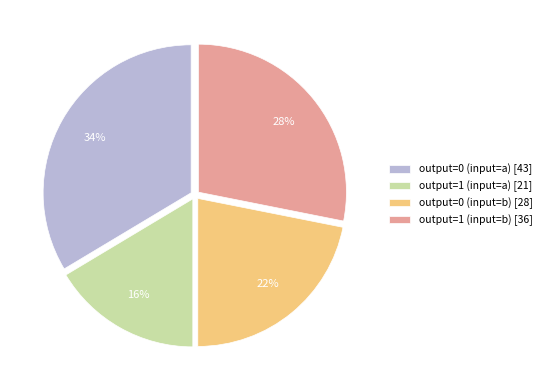

Approximately how many times larger is the value at output=0 (input=a) [43] compared to output=1 (input=b) [36]?

1.2